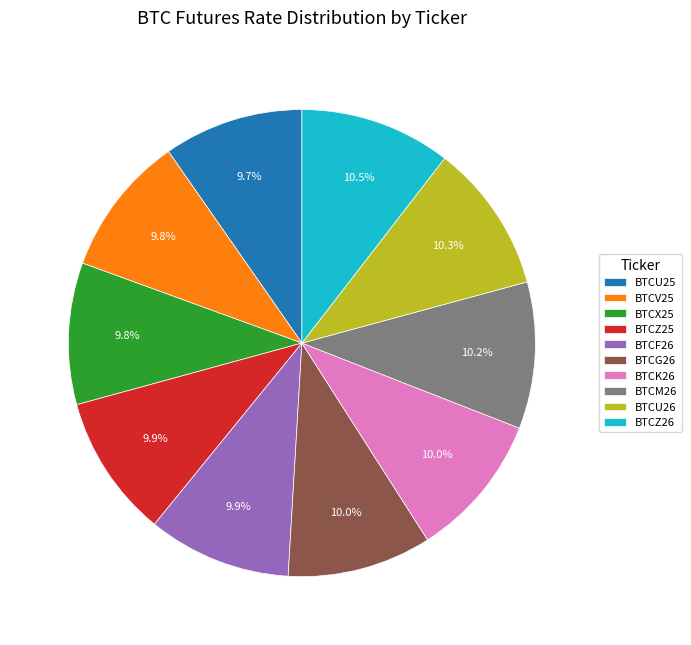

What portion of the pie excludes BTCZ26?

89.5%